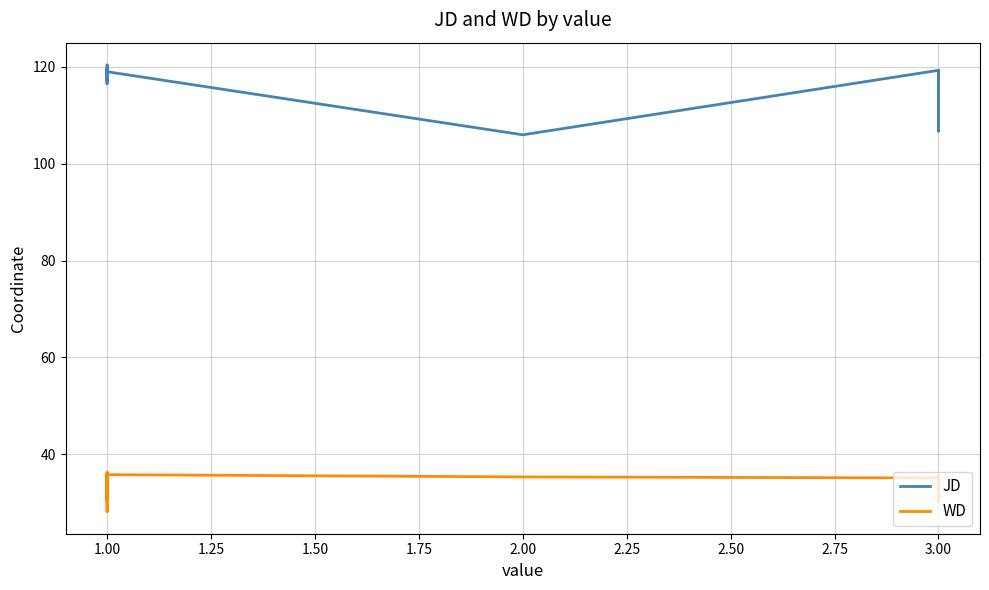

True or false: JD has more than 0 interior local peaks.

True